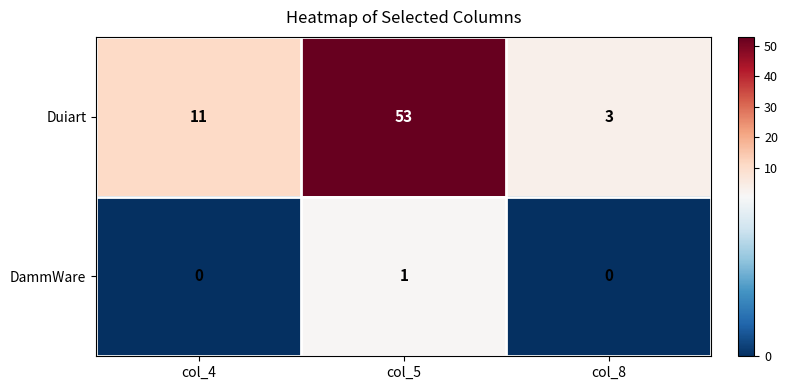

Count the Duiart values in the range 3 to 53.

3